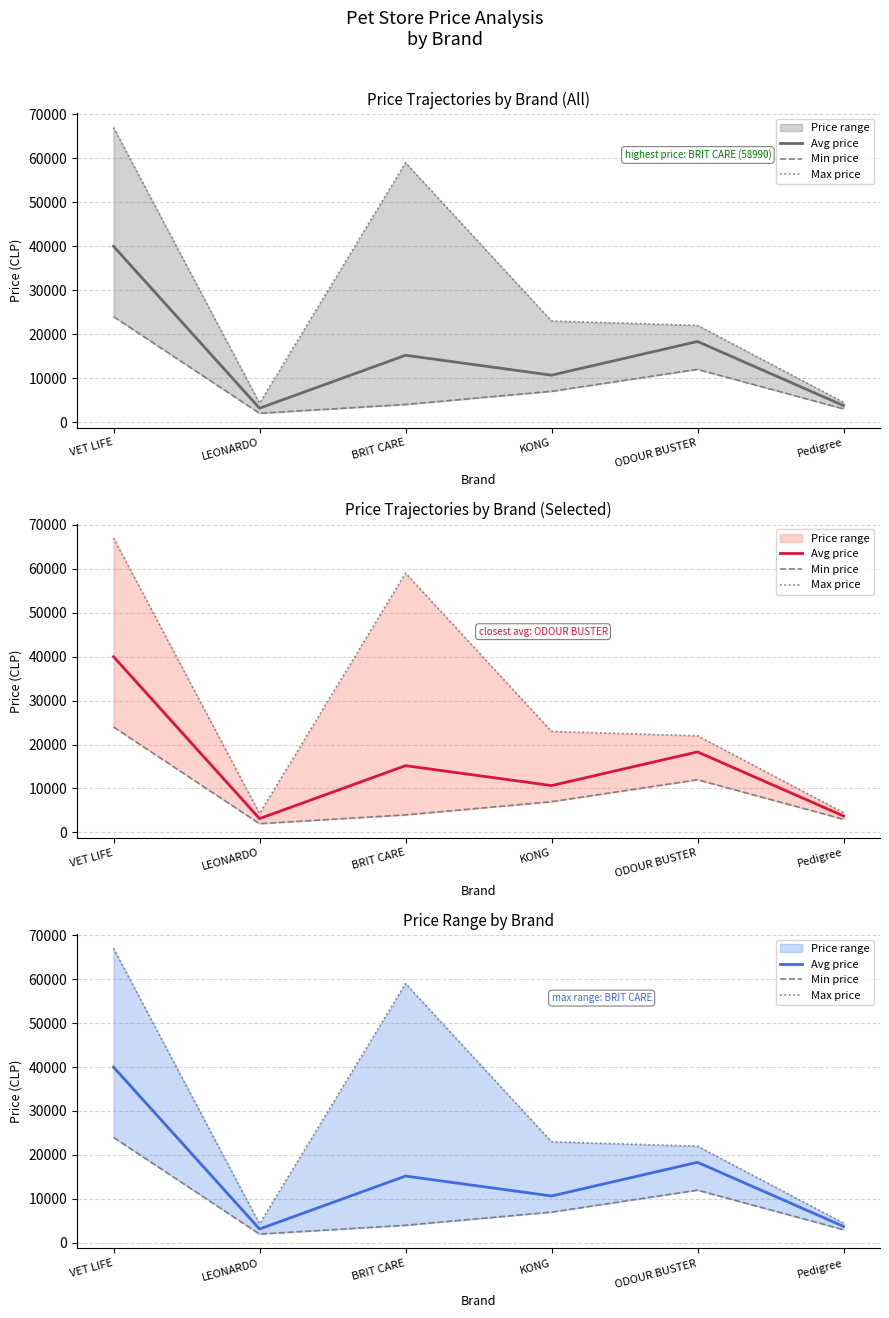

Rank the series by their average value, from lowest to highest.

Min price, Avg price, Max price